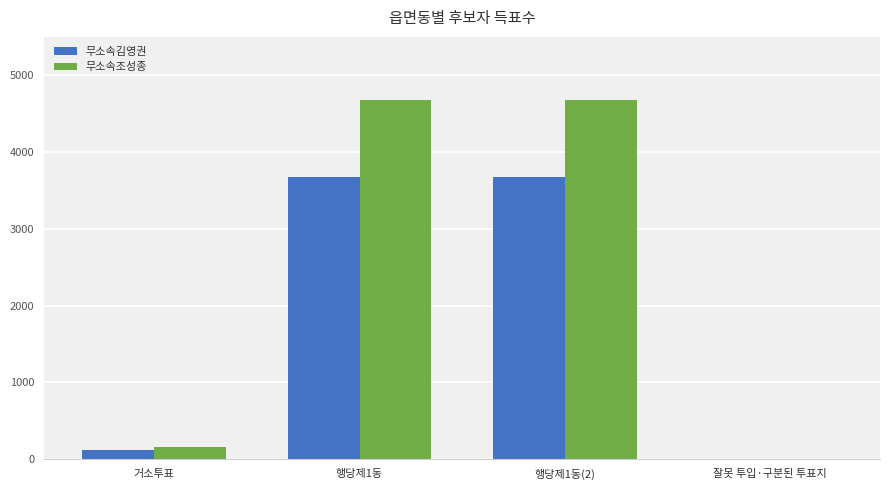

True or false: 무소속조성종 has a value of 153 at 거소투표.

True